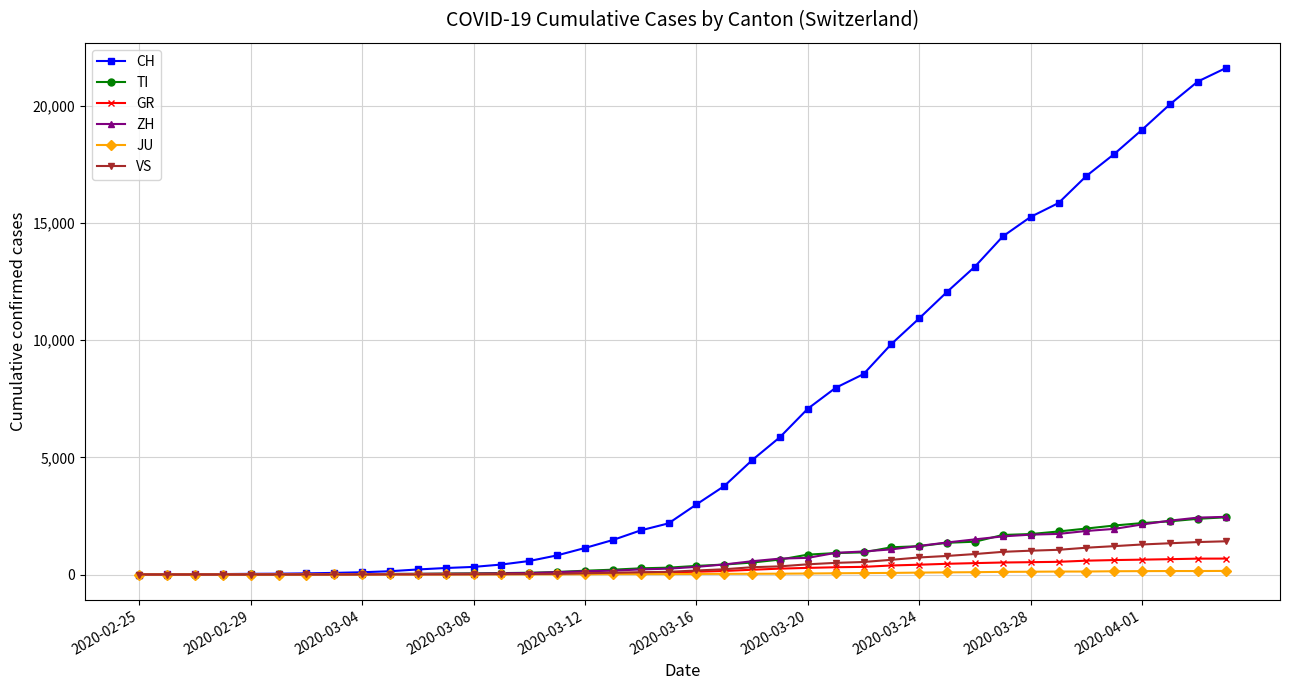

Which series has the largest total across all categories?

CH